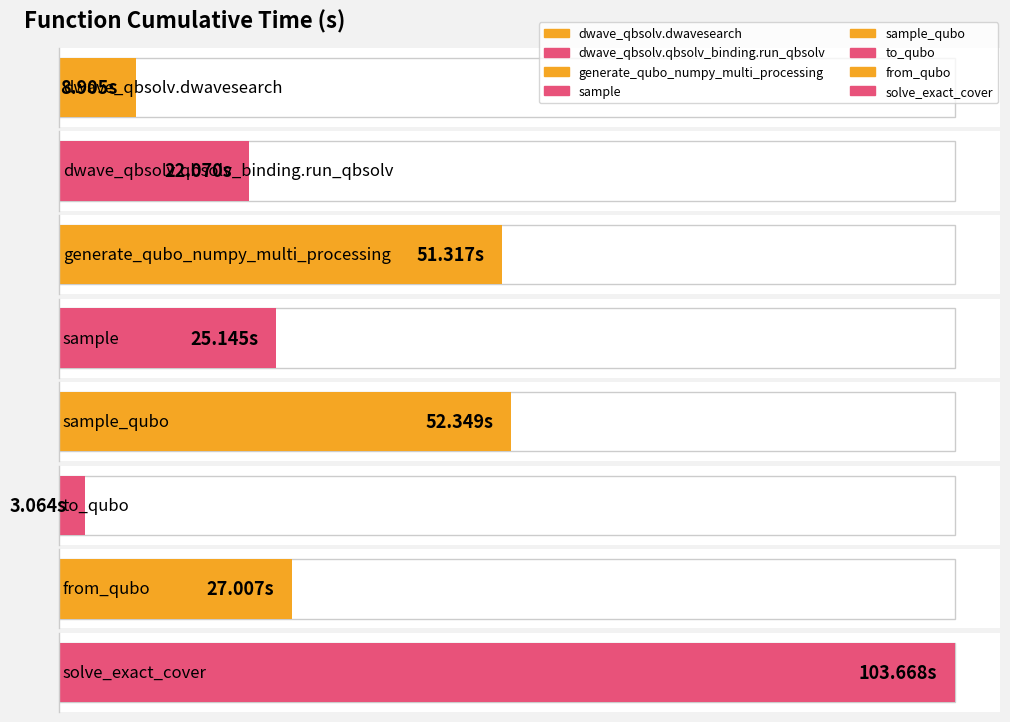

How many values exceed 27?

4